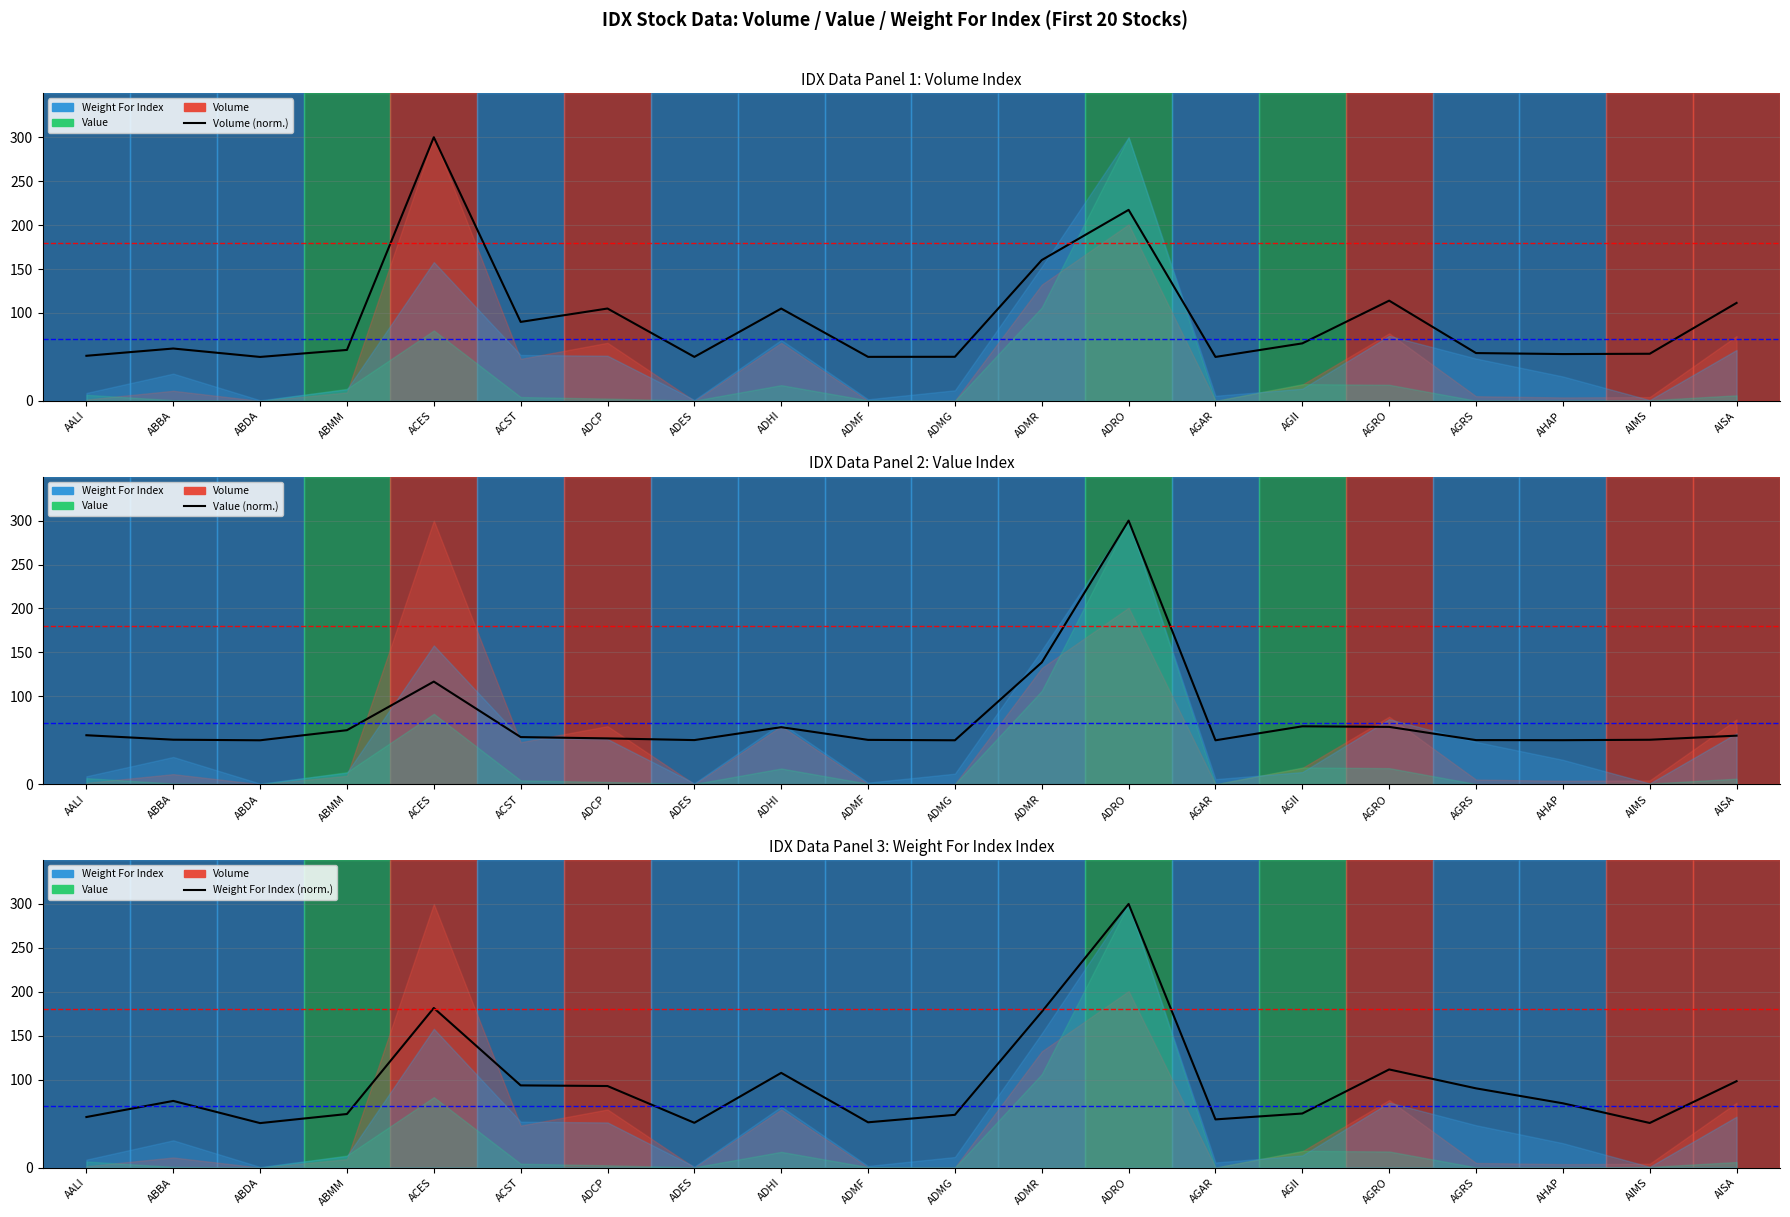

Between AHAP and ADRO, which is larger?

ADRO